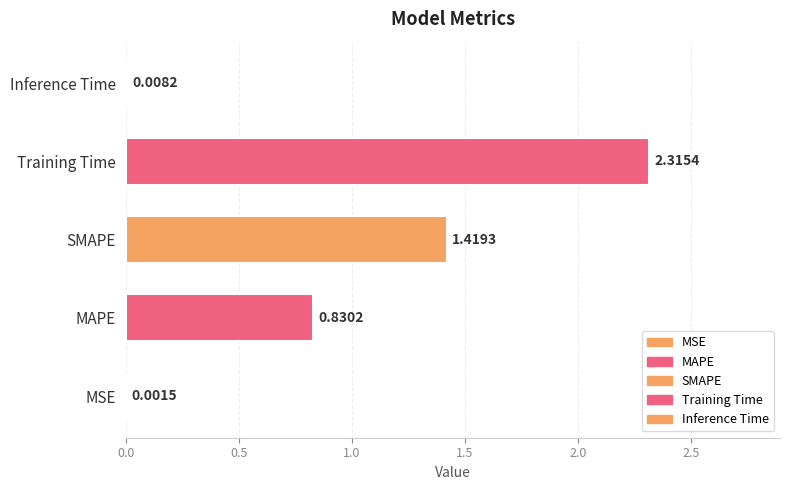

Between SMAPE and Training Time, which is larger?

Training Time